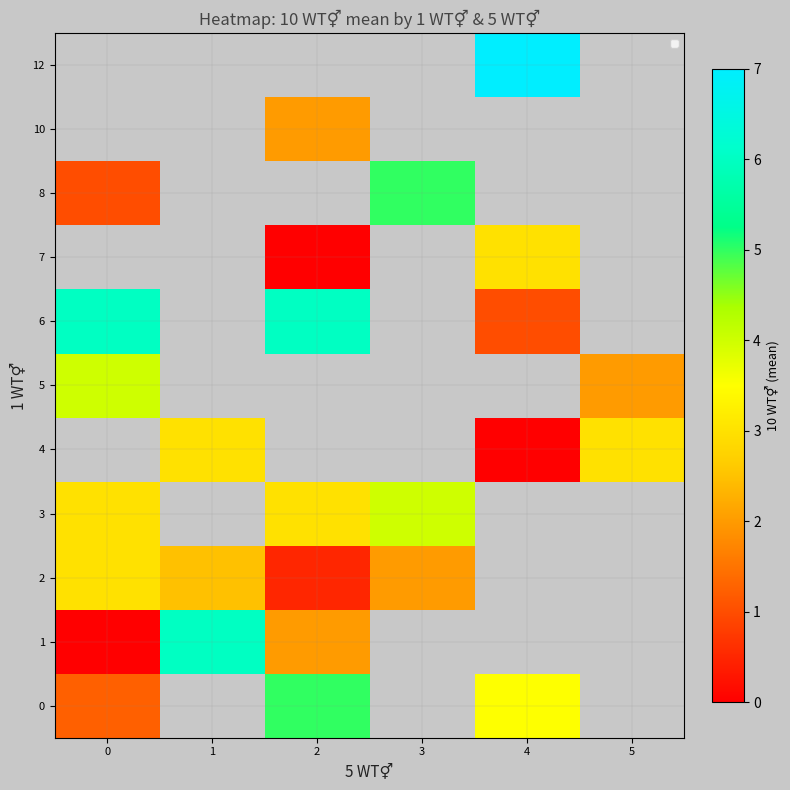

Which category has the lowest value in the 6 series?

4